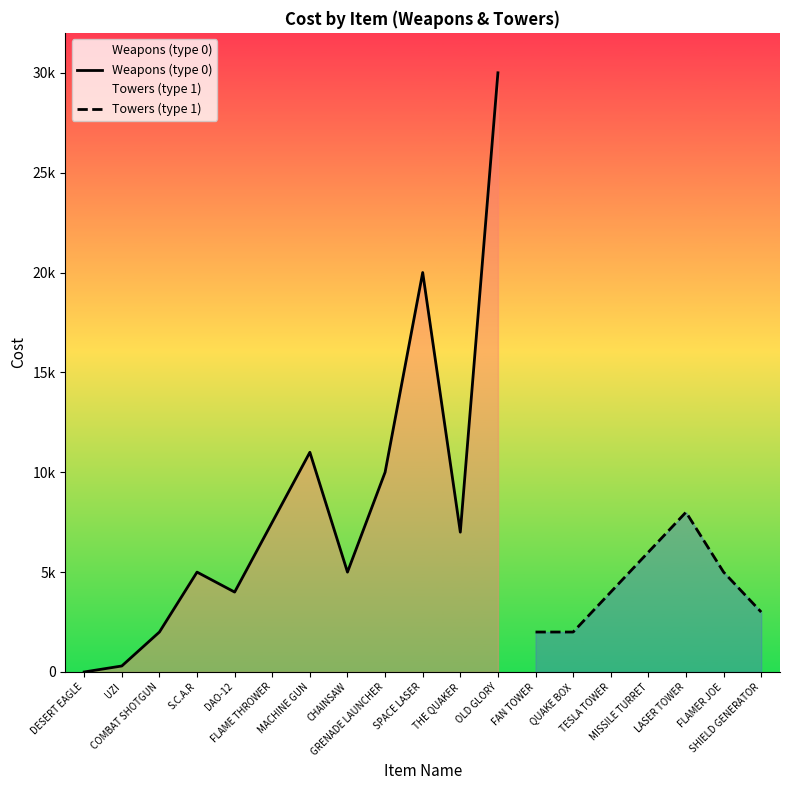

What is the label of the 11th point from the right?

UZI